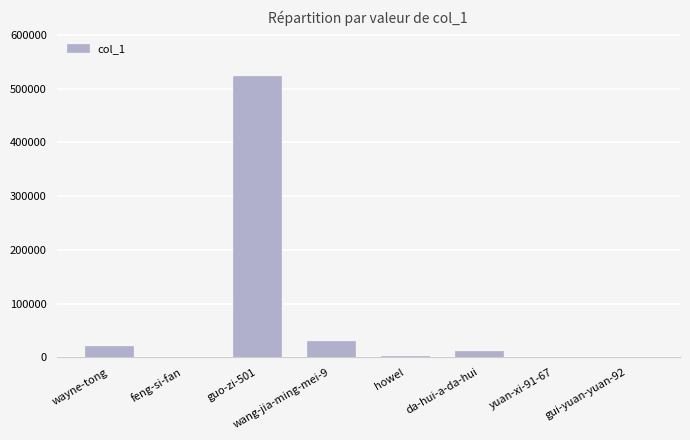

What is the ratio of the value at guo-zi-501 to the value at yuan-xi-91-67?

23821.5